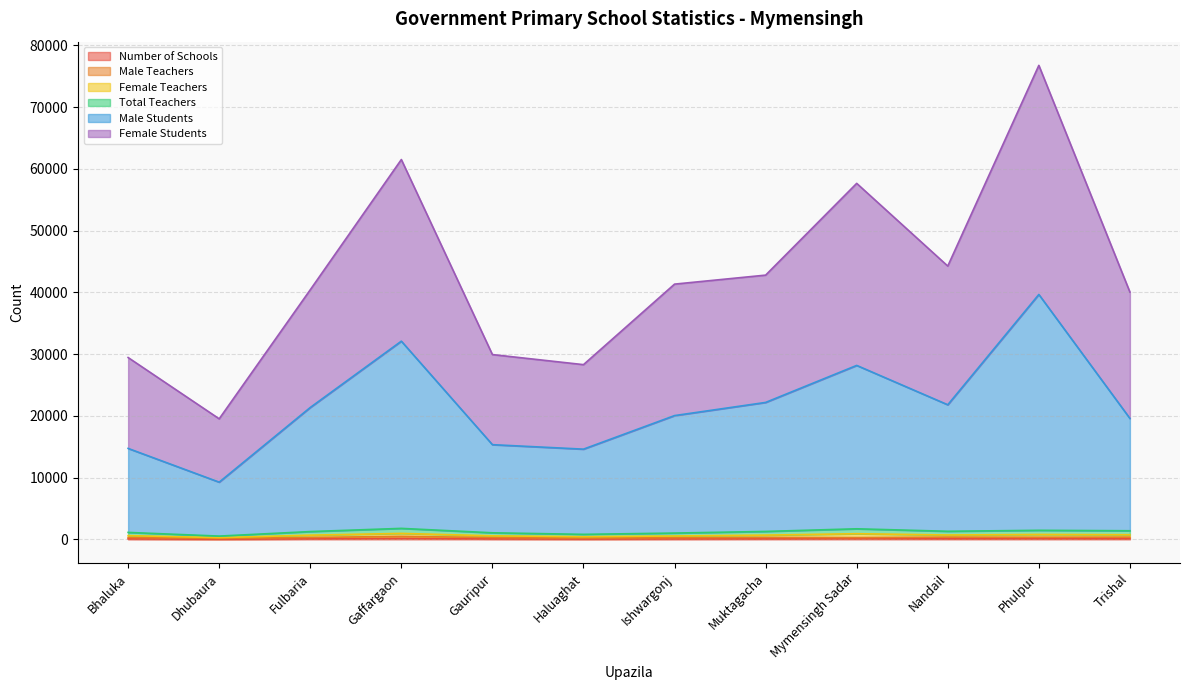

What is the difference between the highest and lowest values at Fulbaria?

40318